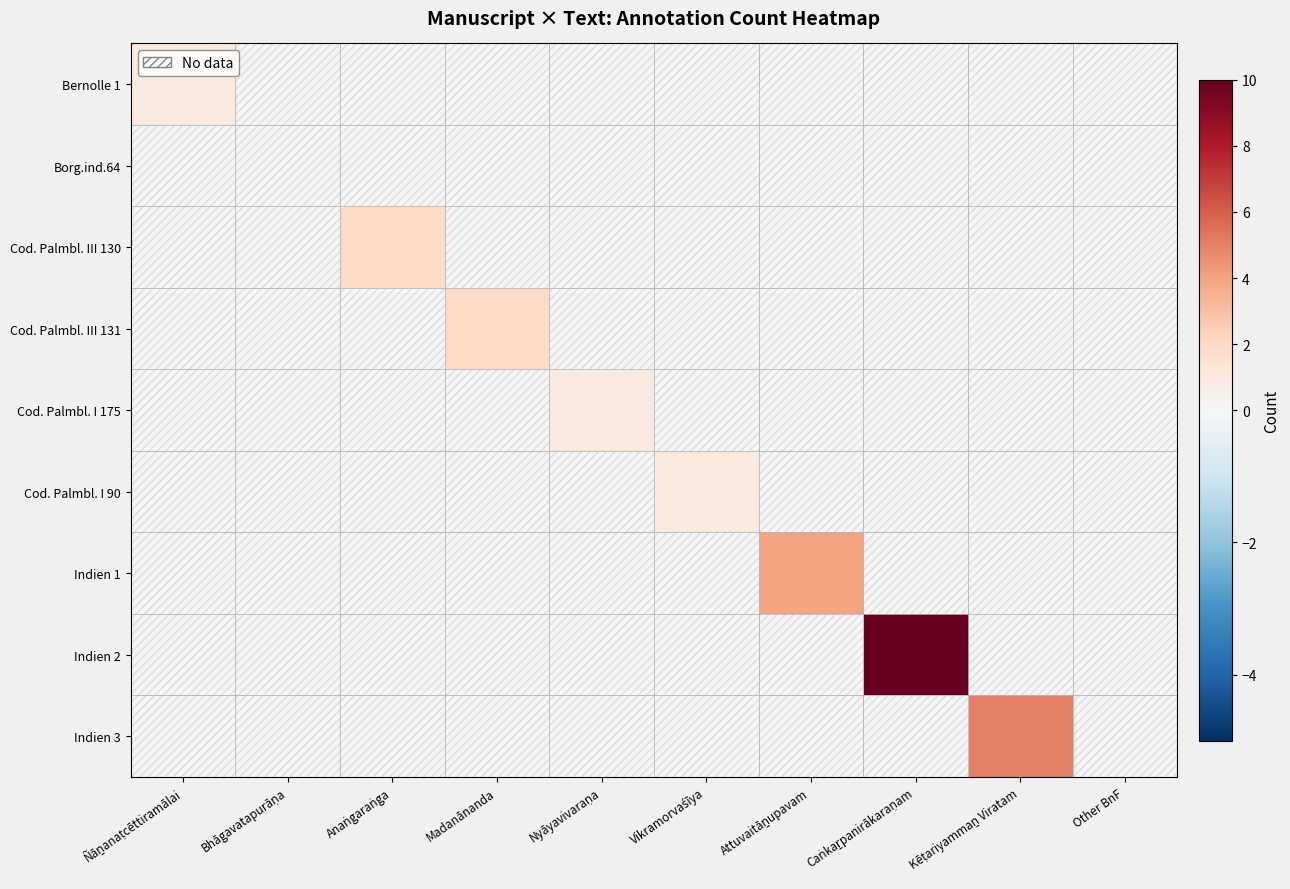

What value does the Cod. Palmbl. I 90 series have at Vikramorvaśīya?

1.0